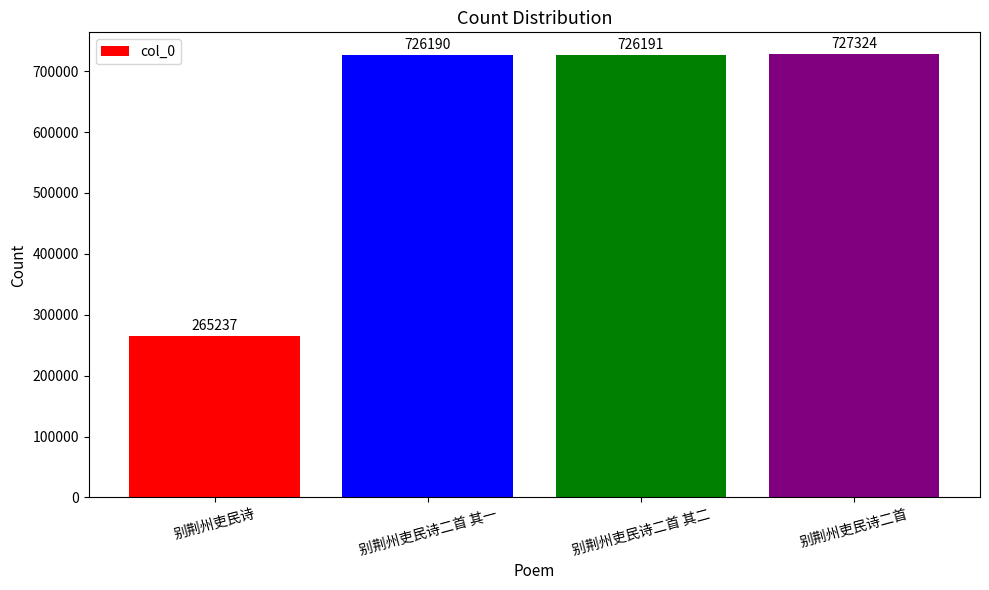

How many data points are less than 726191?

2